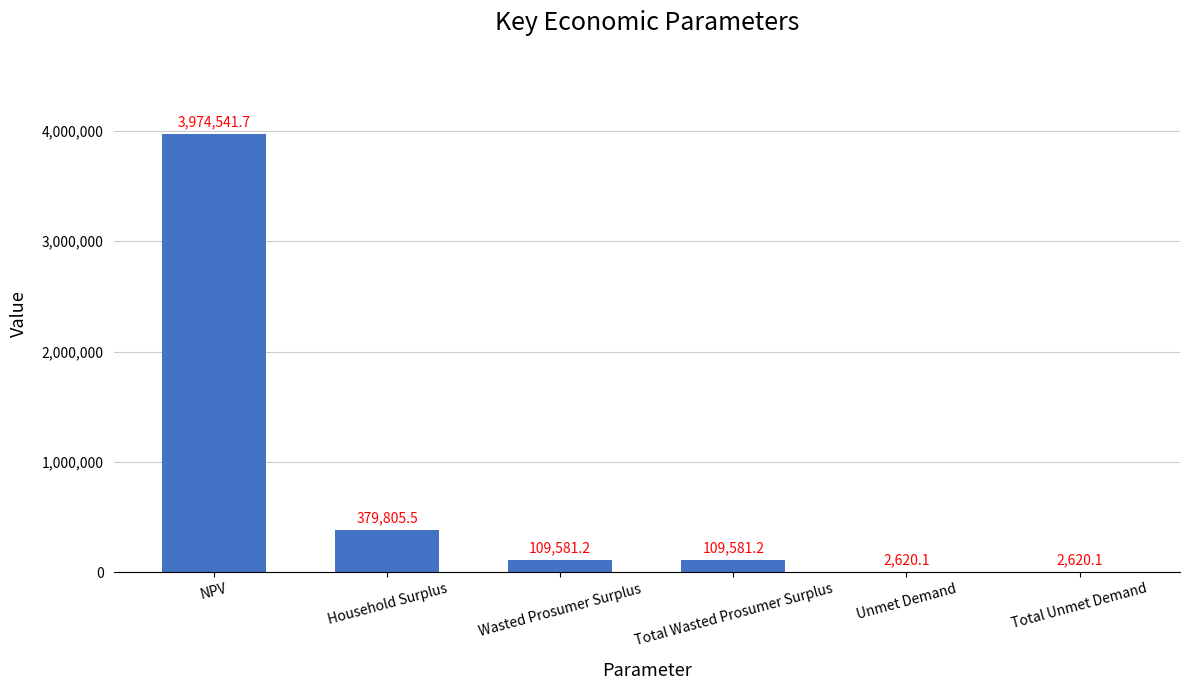

Which label corresponds to the largest value in the chart?

NPV